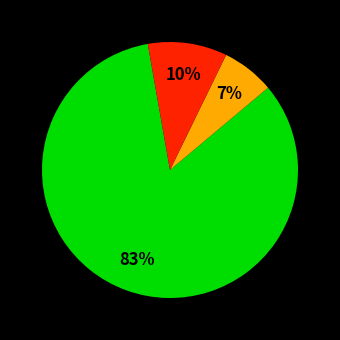

To the nearest percent, what is the average slice percentage?

33%